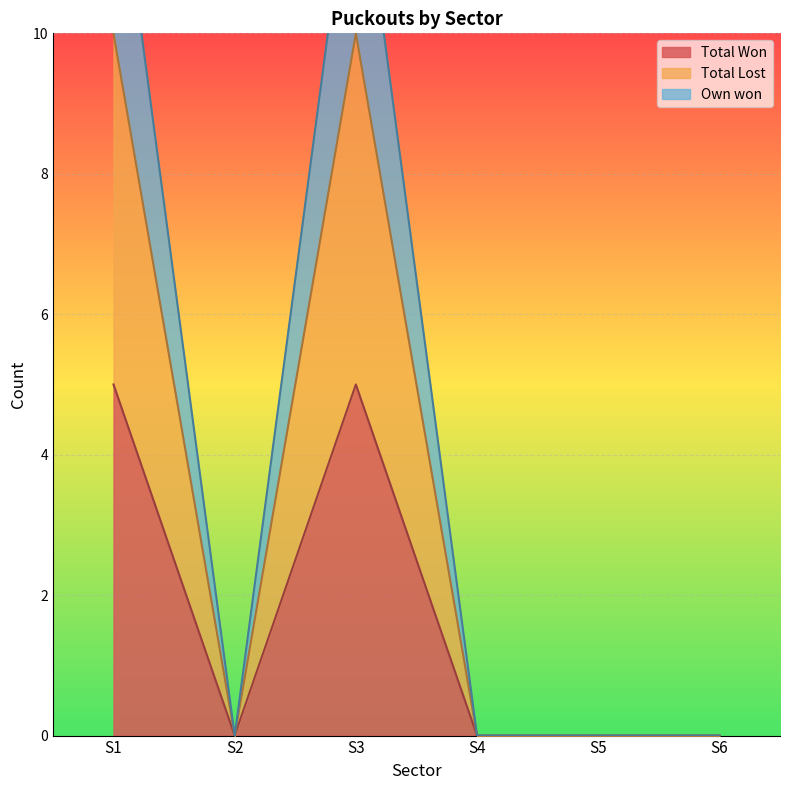

Which series changed the most between S4 and S5?

Total Won